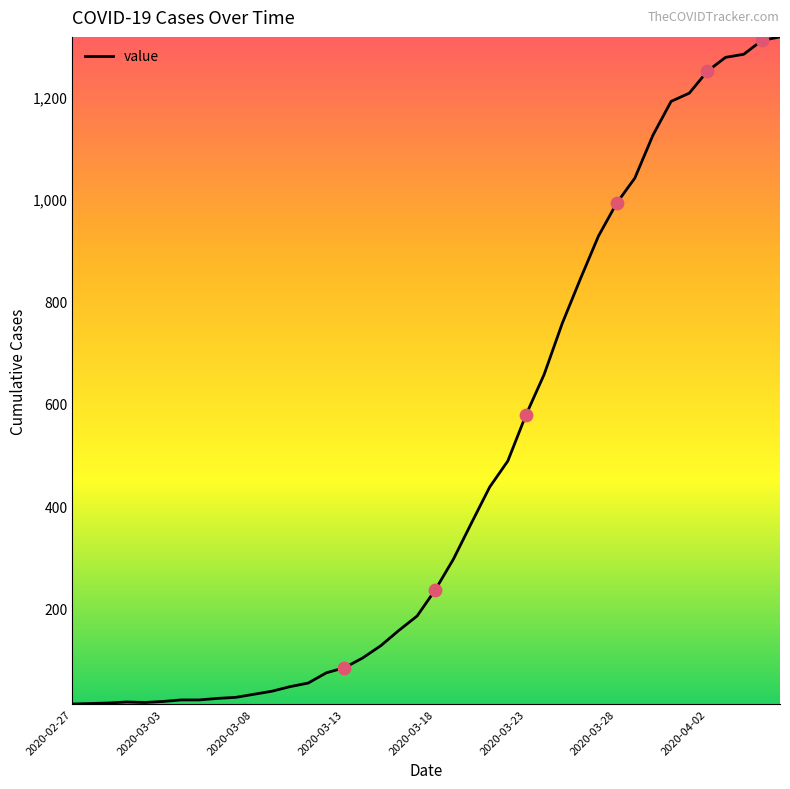

What is the greatest value displayed?

1317